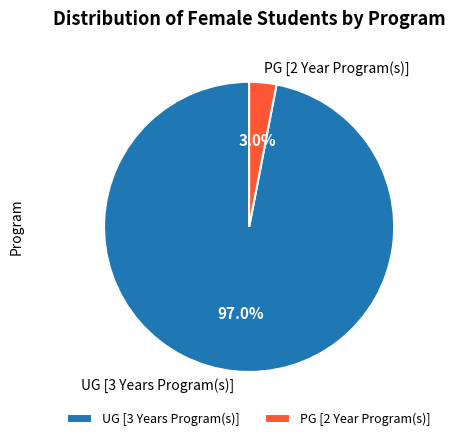

How many segments does this pie chart have?

2